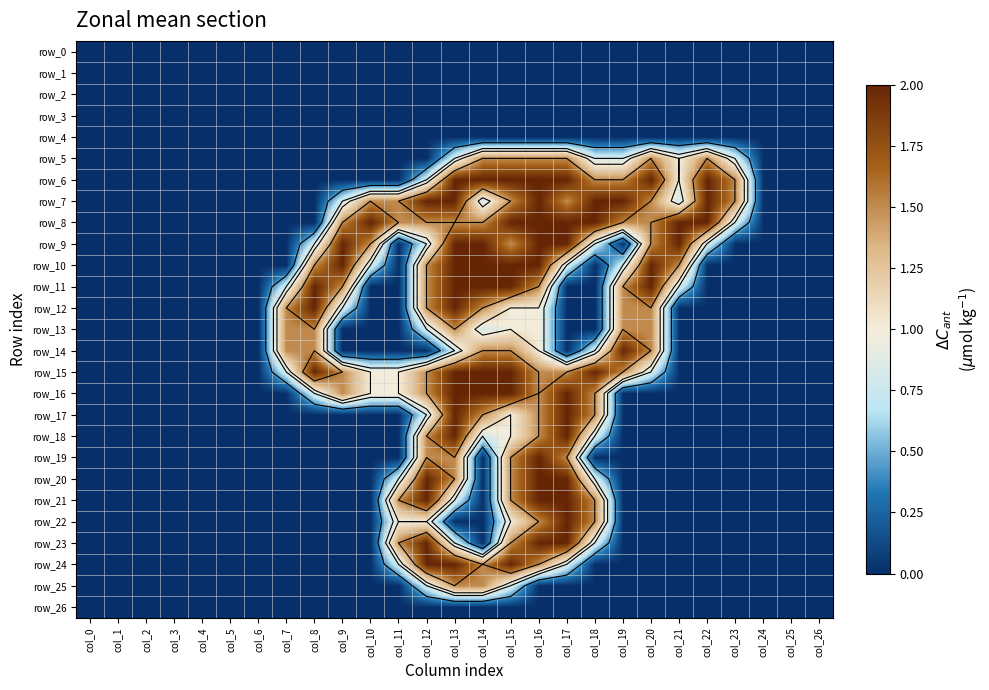

At col_13, list the series in order from smallest to largest.

row_0, row_1, row_2, row_3, row_4, row_22, row_26, row_5, row_14, row_21, row_23, row_8, row_13, row_19, row_20, row_25, row_6, row_7, row_9, row_10, row_11, row_12, row_15, row_16, row_17, row_18, row_24